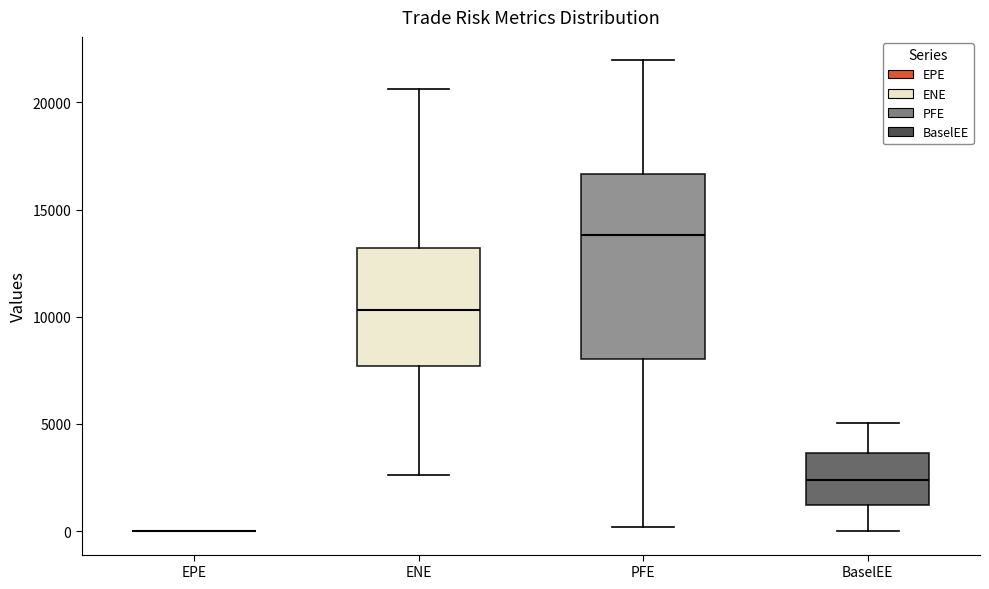

Where does the lower whisker of the box for PFE end on the y-axis? The values are not printed on the chart, so give them approximately, as read against the axis.

0